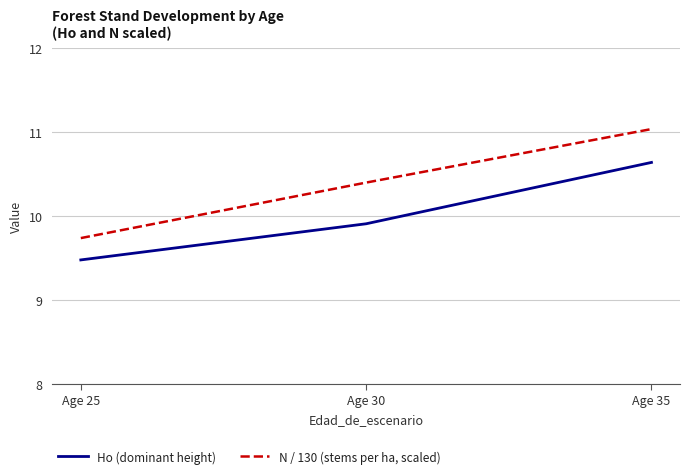

At which label does Ho (dominant height) reach its peak?

Age 35